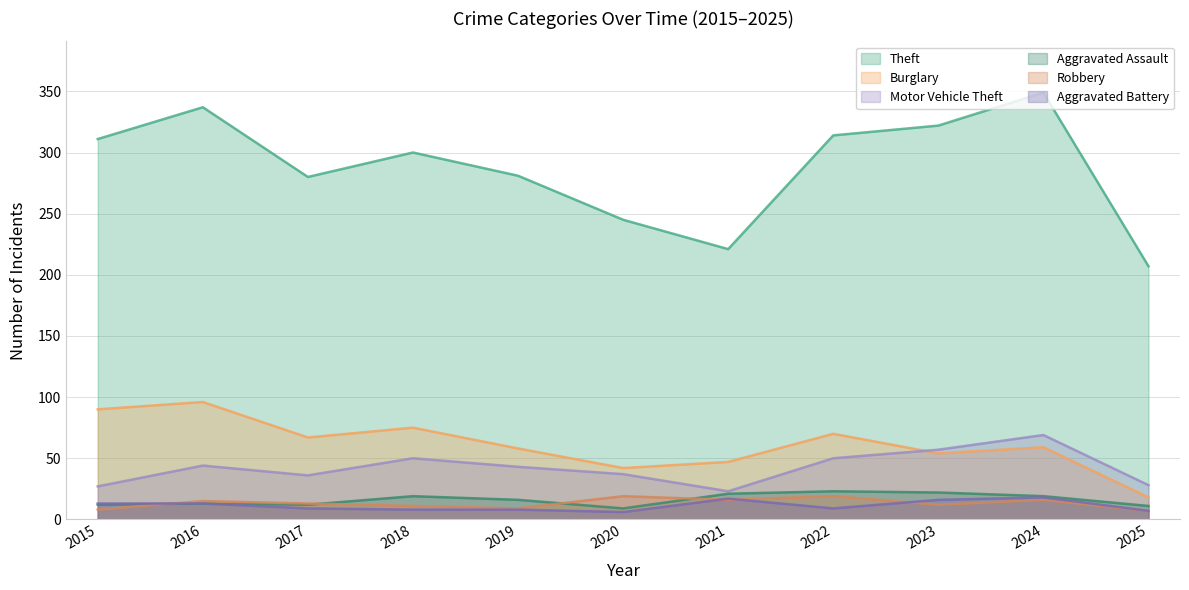

Does the chart have visible grid lines?

Yes